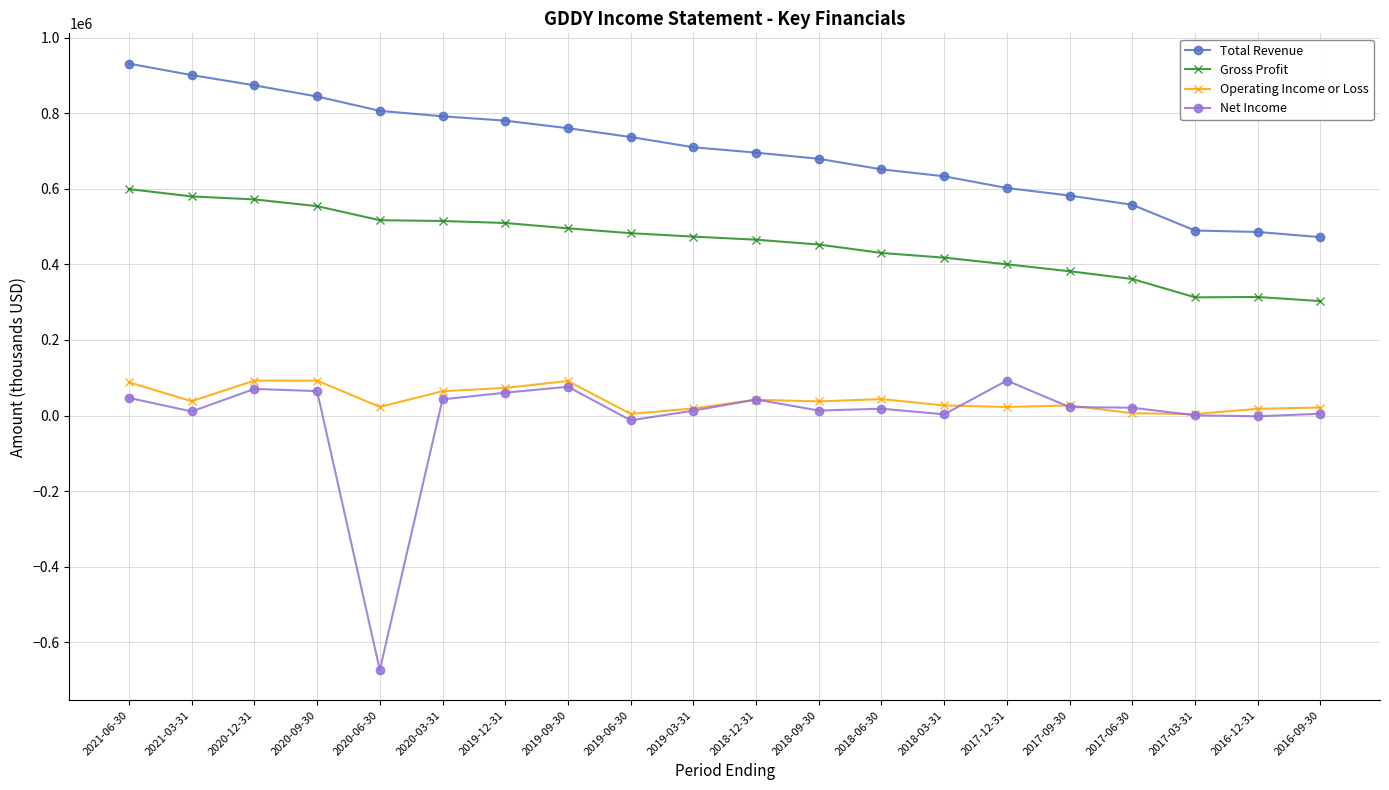

Is the value of Operating Income or Loss at 2019-06-30 greater than the value of Total Revenue at 2019-09-30?

No